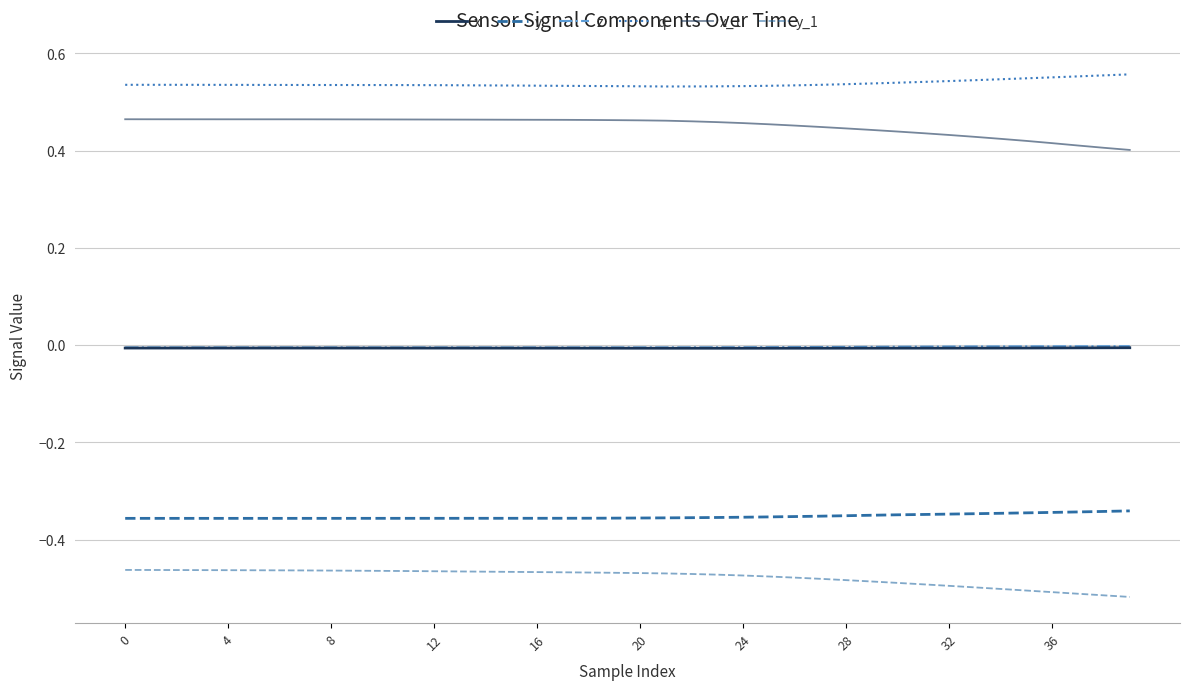

Count the number of data series in this chart.

6